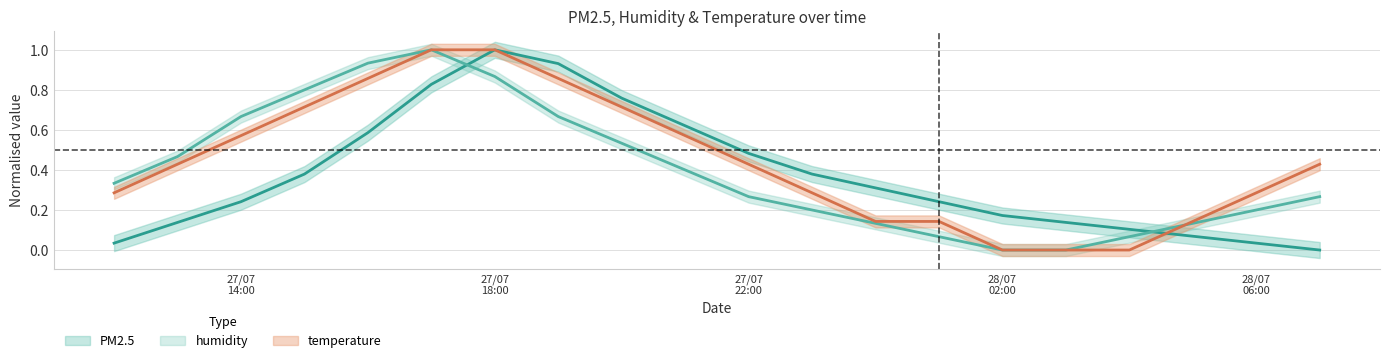

What position from the left is 27/07/2021 19:00?

8